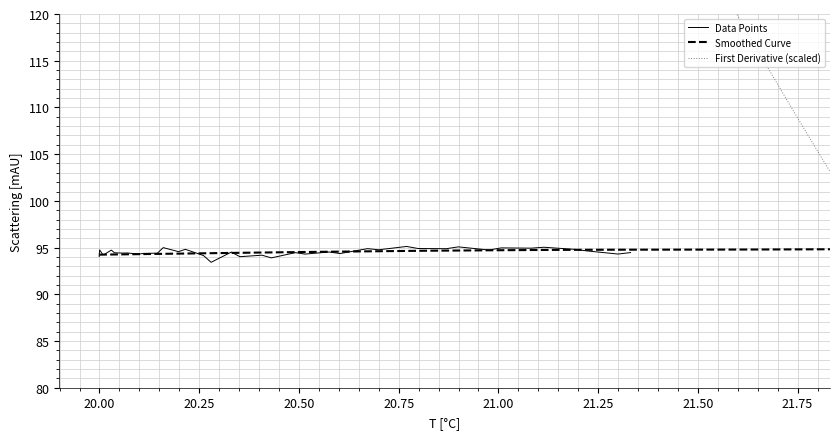

What is the highest value of the Data Points series?

95.1